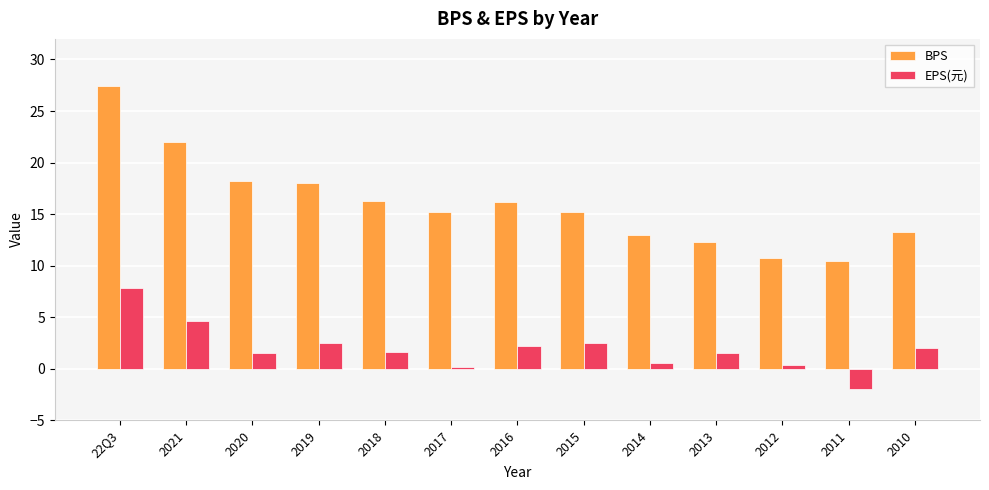

What is the value of the BPS bar at the 7th from the left?

16.2